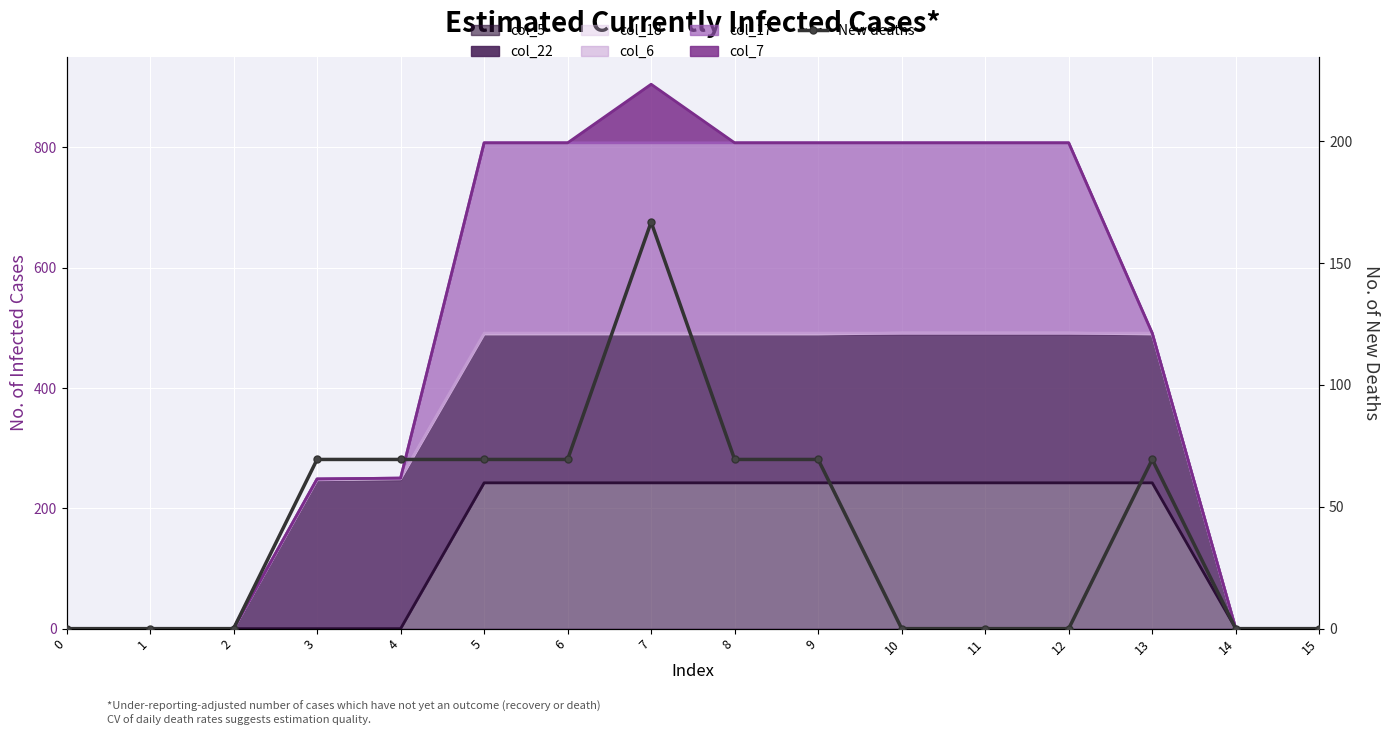

Rank the categories by value from highest to lowest.

7, 4, 5, 6, 8, 13, 3, 9, 0, 1, 2, 10, 11, 12, 14, 15